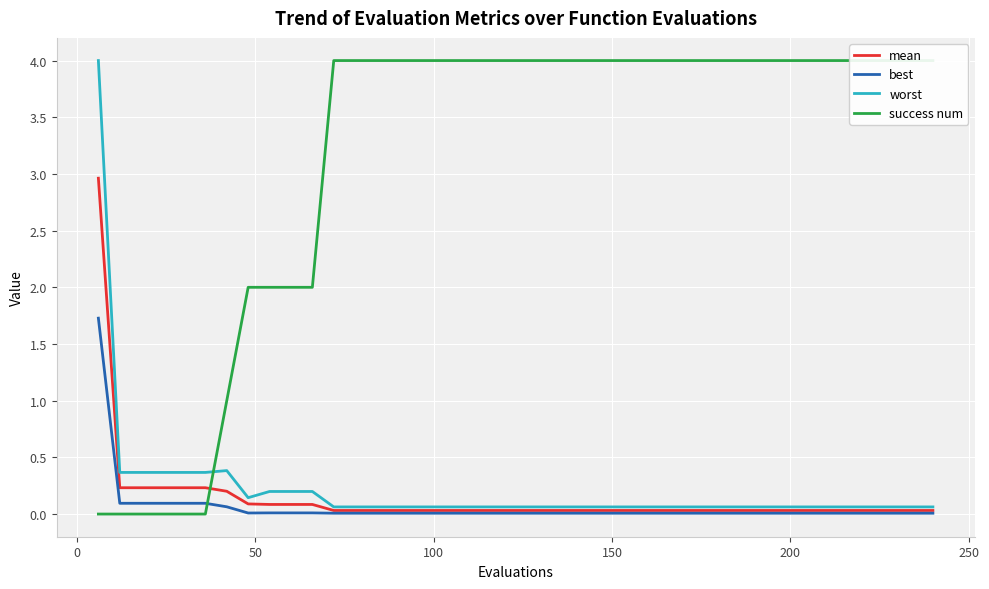

Which series has the largest range (max minus min)?

success num